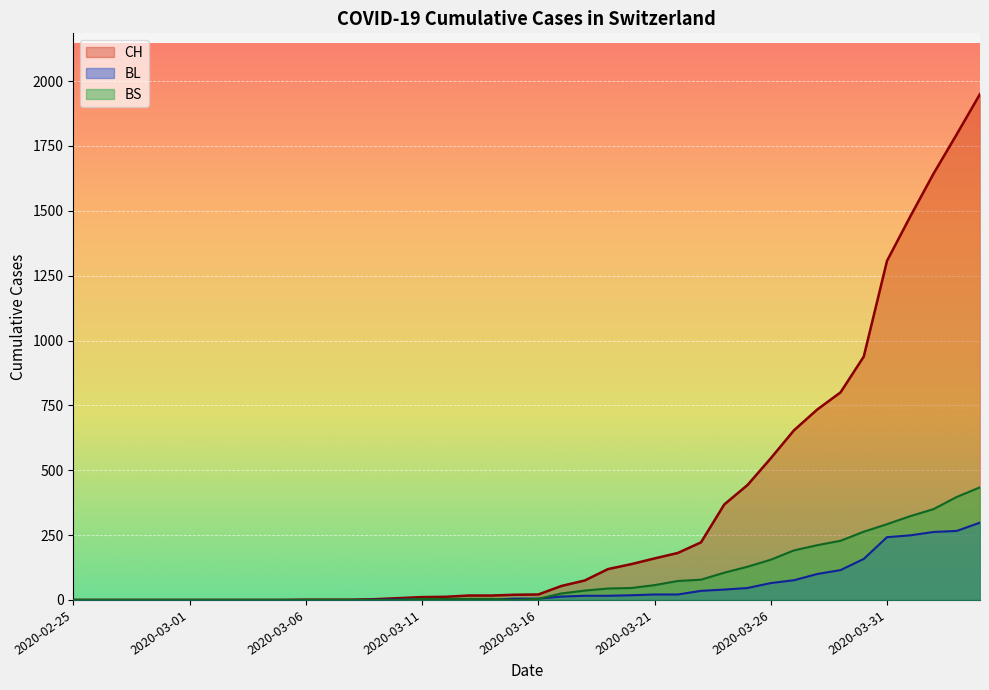

Rank the series by their maximum value, from highest to lowest.

CH, BS, BL